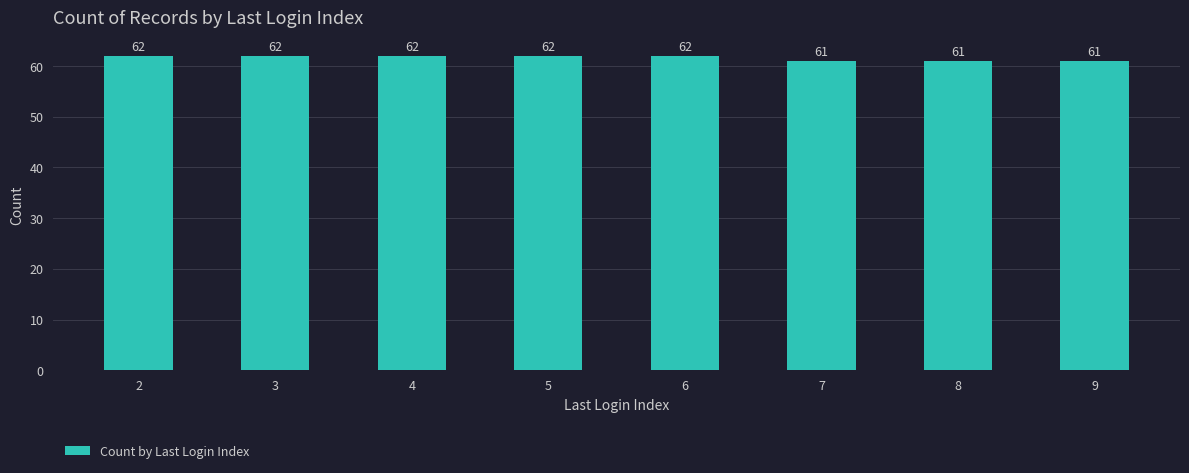

The value at 4 is 92. True or false?

False